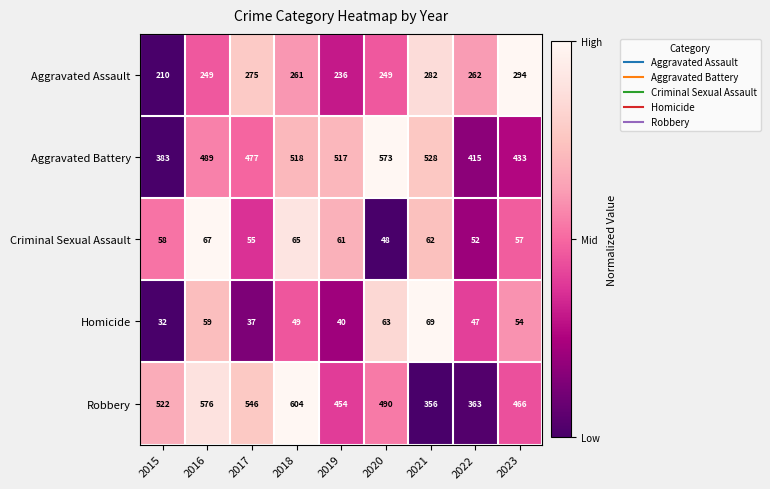

Rank the series at 2017 from highest to lowest value.

Robbery, Aggravated Battery, Aggravated Assault, Criminal Sexual Assault, Homicide